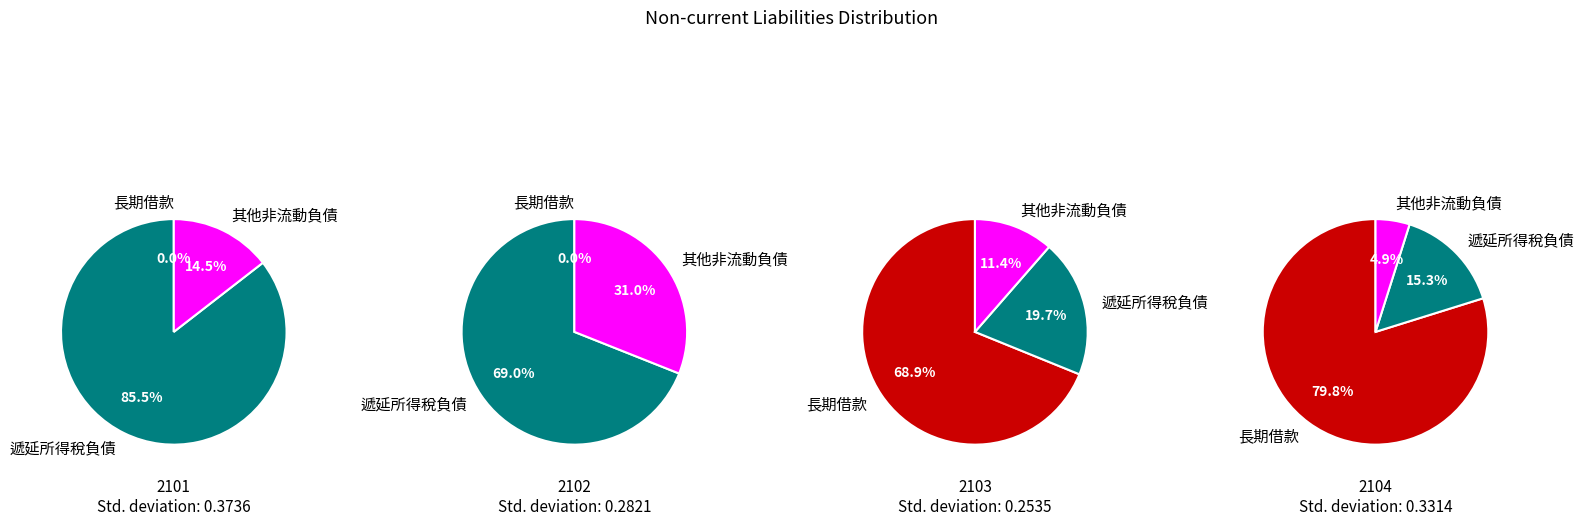

To the nearest percent, what portion does 長期借款 represent?

69%